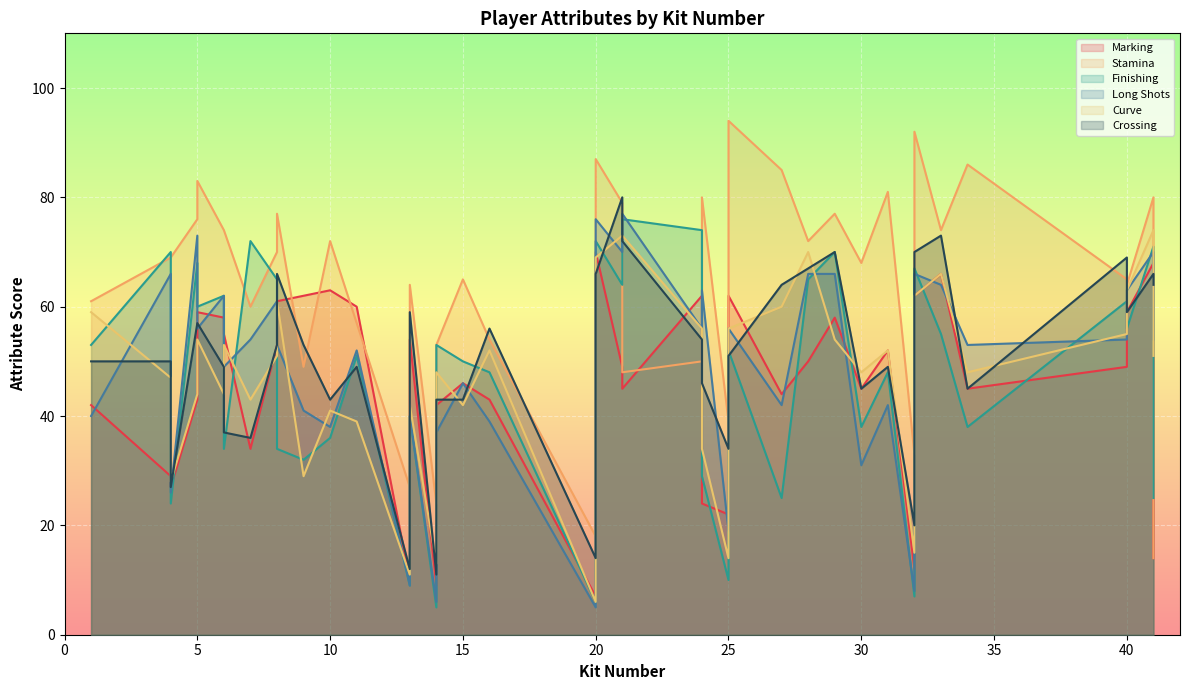

Does the chart display data point markers on the line(s)?

No